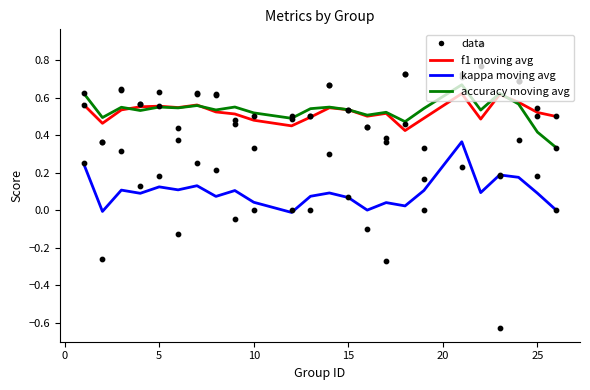

Which series reaches the minimum Y coordinate?

kappa